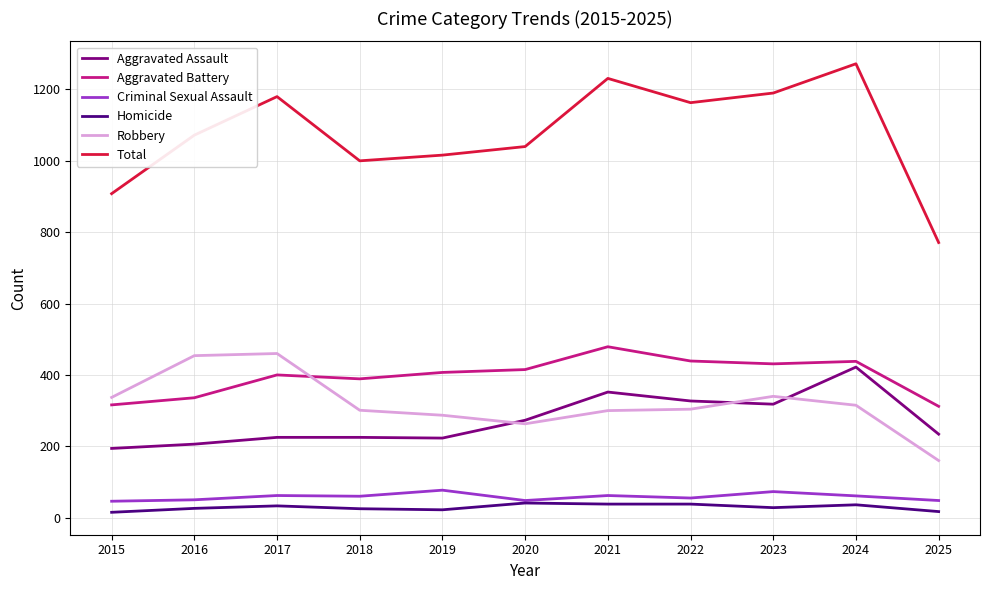

At 2025, list the series in order from largest to smallest.

Total, Aggravated Battery, Aggravated Assault, Robbery, Criminal Sexual Assault, Homicide